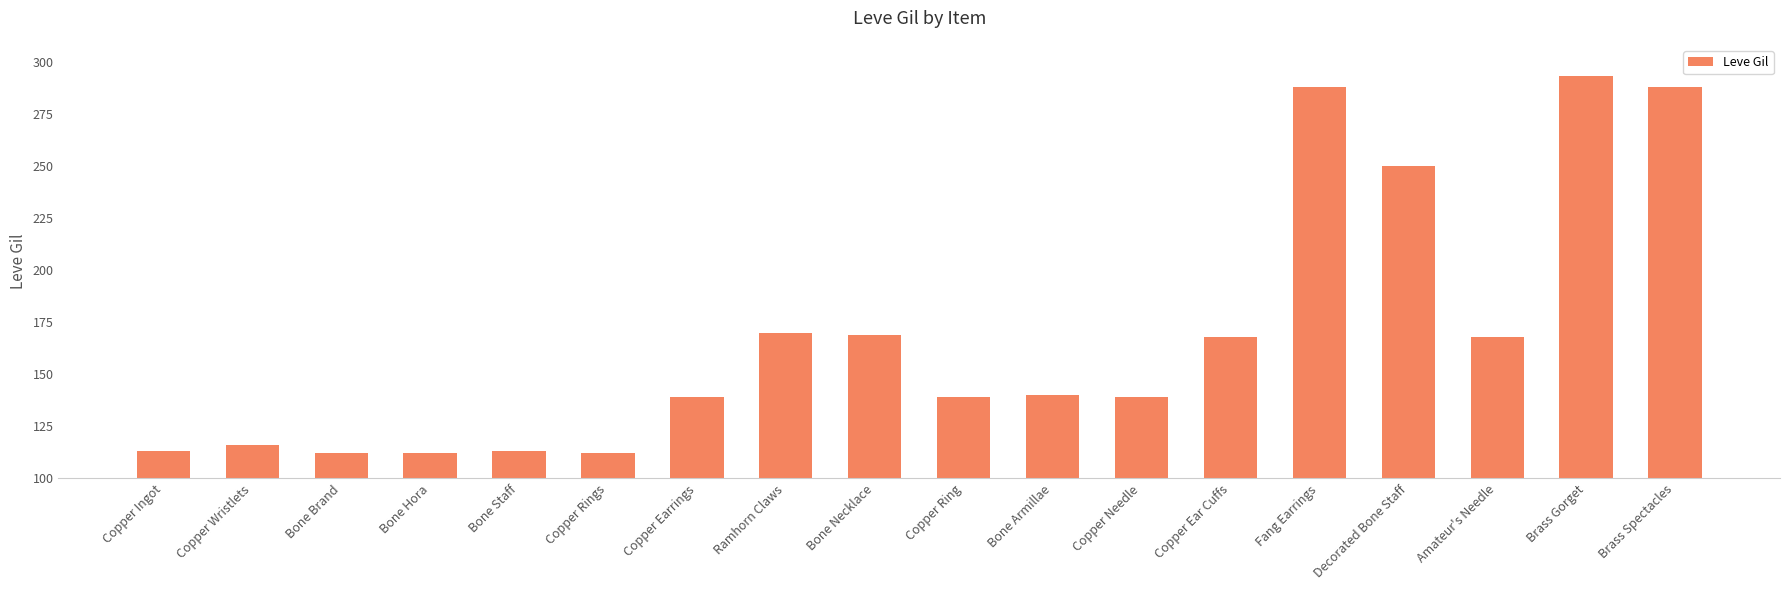

How many data points are less than 140?

9